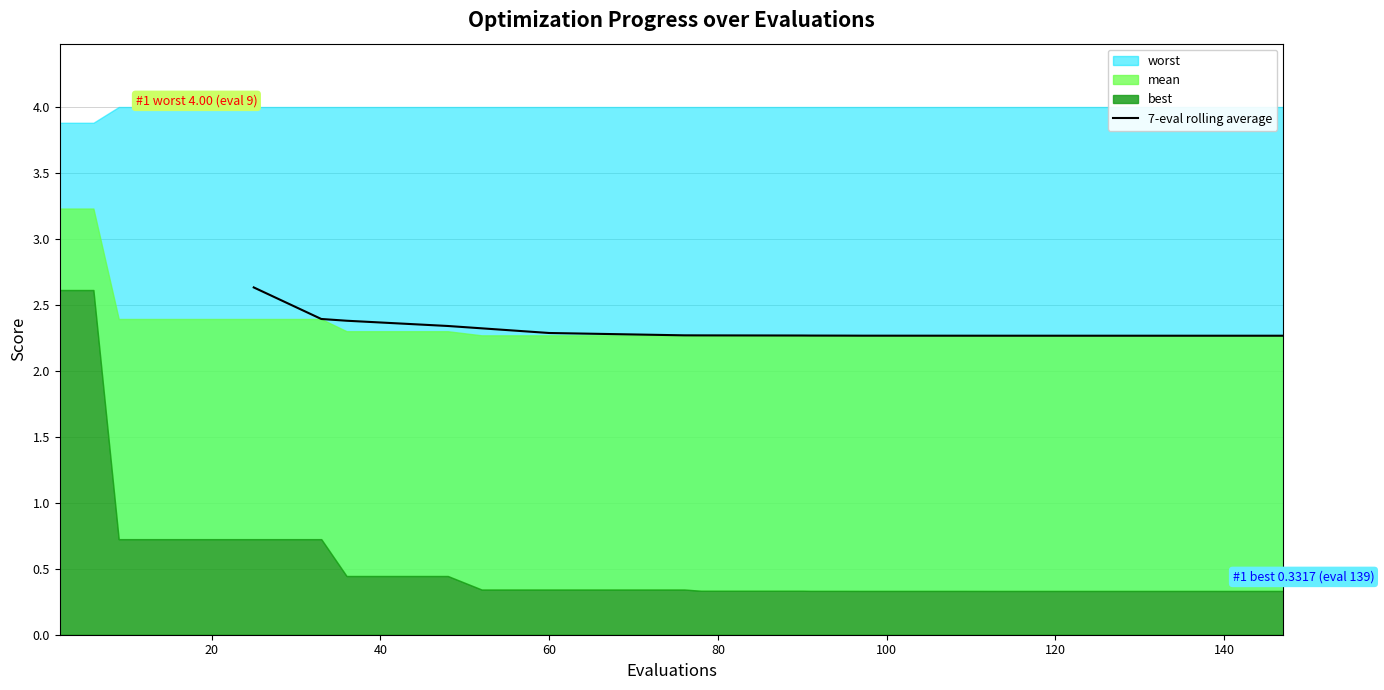

What is the maximum value for 7-eval rolling average?

2.6